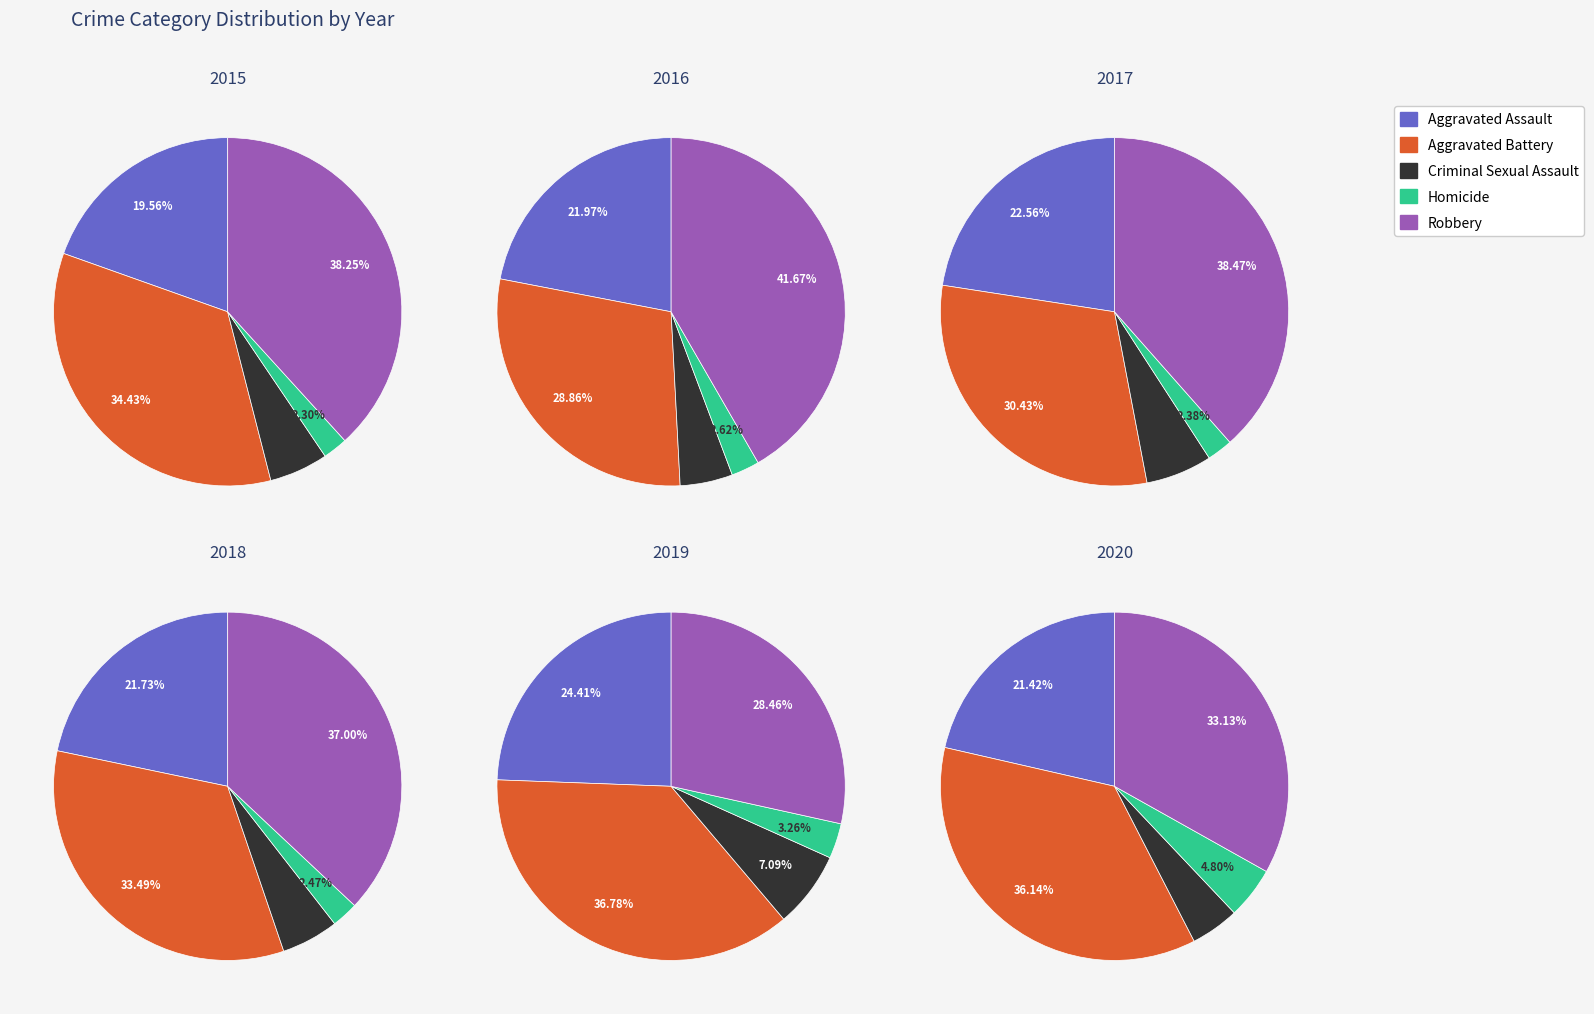

To the nearest percent, what percentage of the pie is Criminal Sexual Assault?

6%